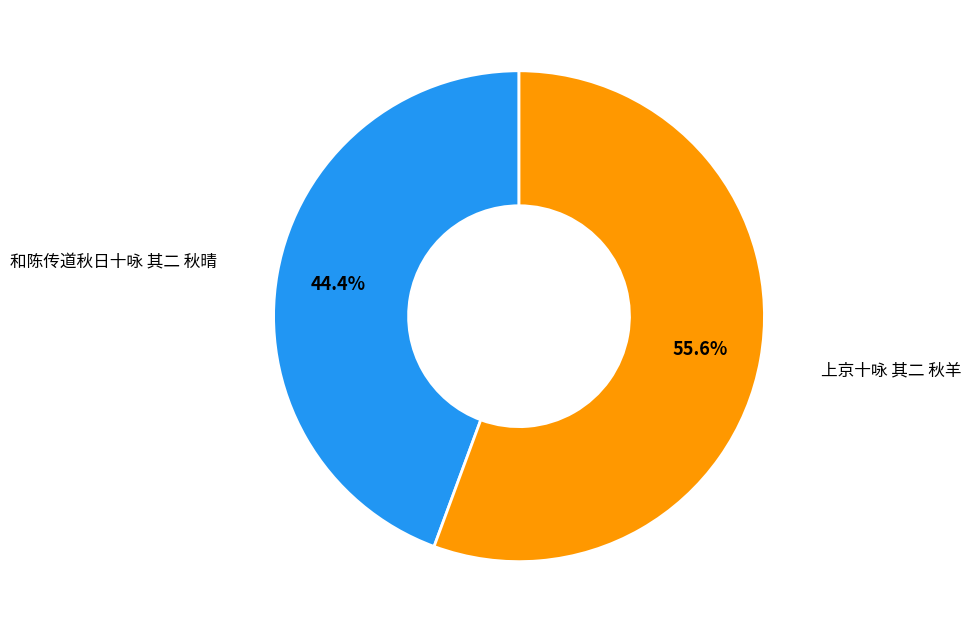

Which slice is the smallest?

和陈传道秋日十咏 其二 秋晴